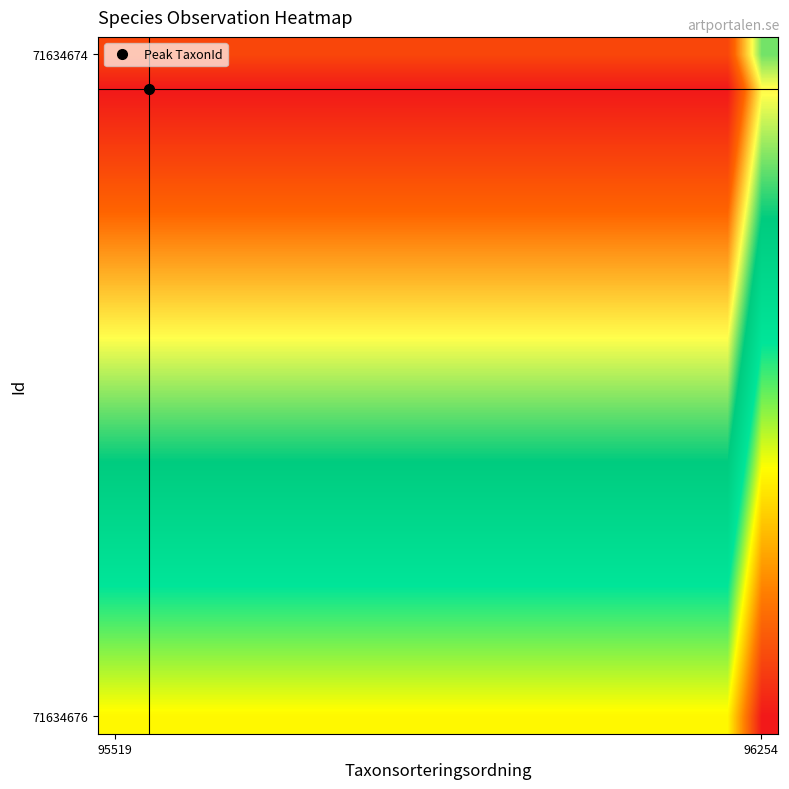

How many categories are shown in the chart?

20